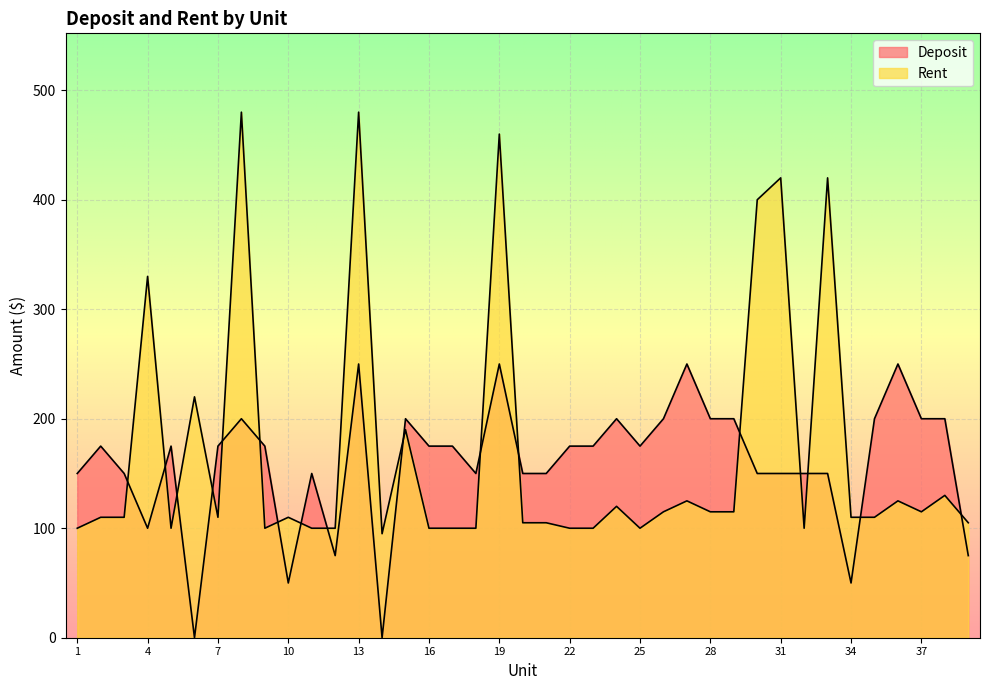

Which has a higher value, 34 or 16?

16